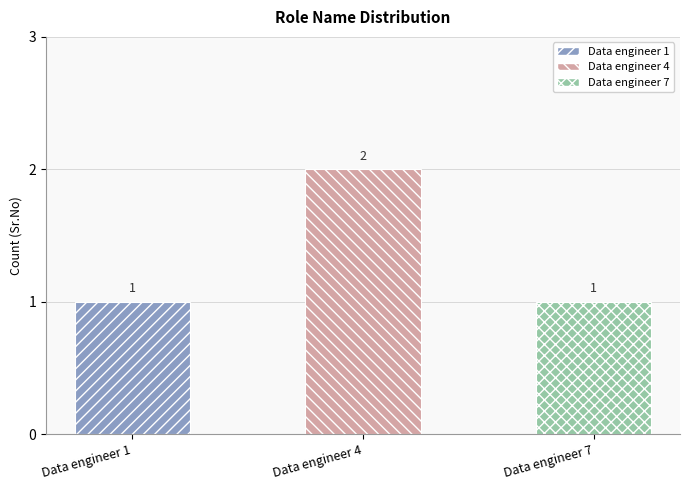

The chart shows a value of 1 at Data engineer 1. True or false?

True